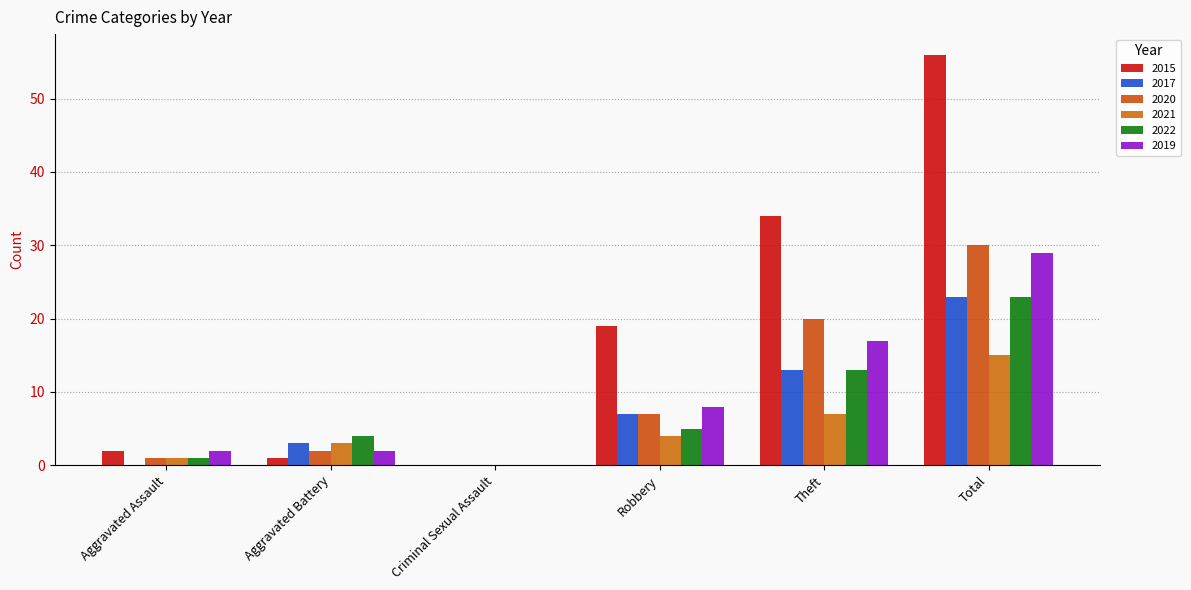

Which series has the largest total across all categories?

2015